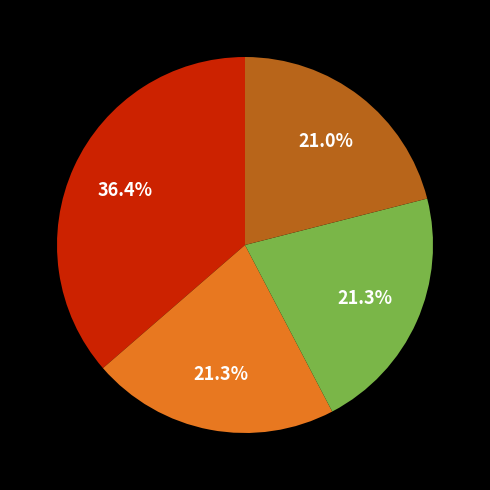

Is there any slice that represents more than half of the pie?

No